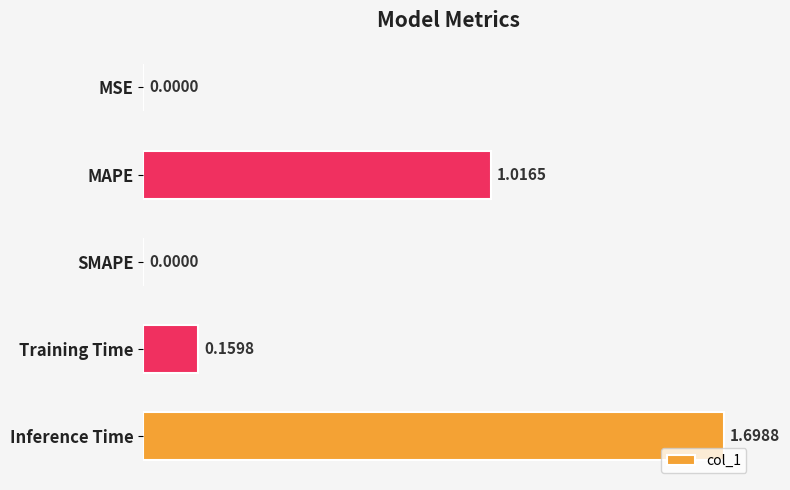

What is the sum of the values at SMAPE and Inference Time?

1.7